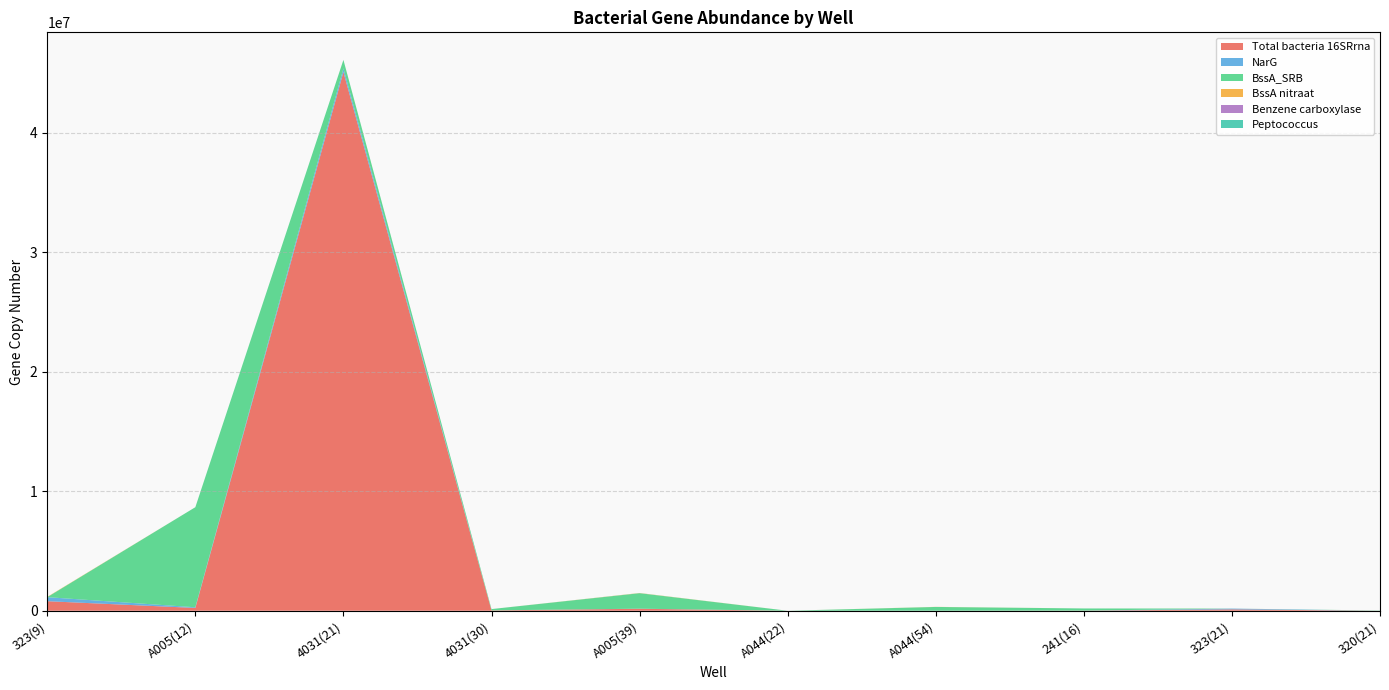

Reading left to right, what are all the values shown in this chart?

Total bacteria 16SRrna: 799641.7	234661.5	45068750.0	31001.9	164673.0	338.1	3158.0	10837.8	113833.3	1197.1
NarG: 336666.7	56926.9	304166.7	654.7	8182.9	240.7	4046.7	2276.5	67000.0	381.0
BssA_SRB: 0.0	8371218.0	711078.1	106838.7	1295277.8	0.0	310638.9	178812.7	0.0	18975.6
BssA nitraat: 23000.0	0.0	0.0	90.6	14480.6	0.0	7899.5	0.0	2033.3	0.0
Benzene carboxylase: 0.0	0.0	2.6	20.1	319.5	0.0	0.0	0.0	0.0	0.0
Peptococcus: 0.0	0.0	260.1	1057.9	3331.8	0.0	0.0	0.0	0.0	0.0